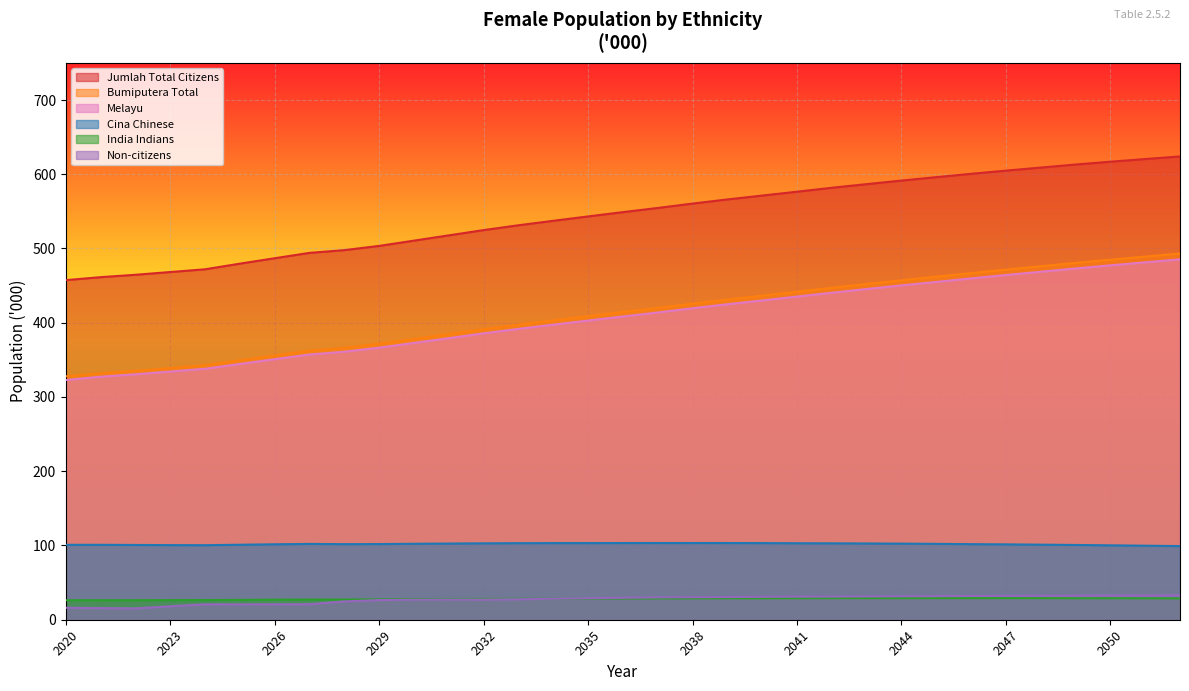

True or false: Non-citizens and Melayu intersect in this chart.

False